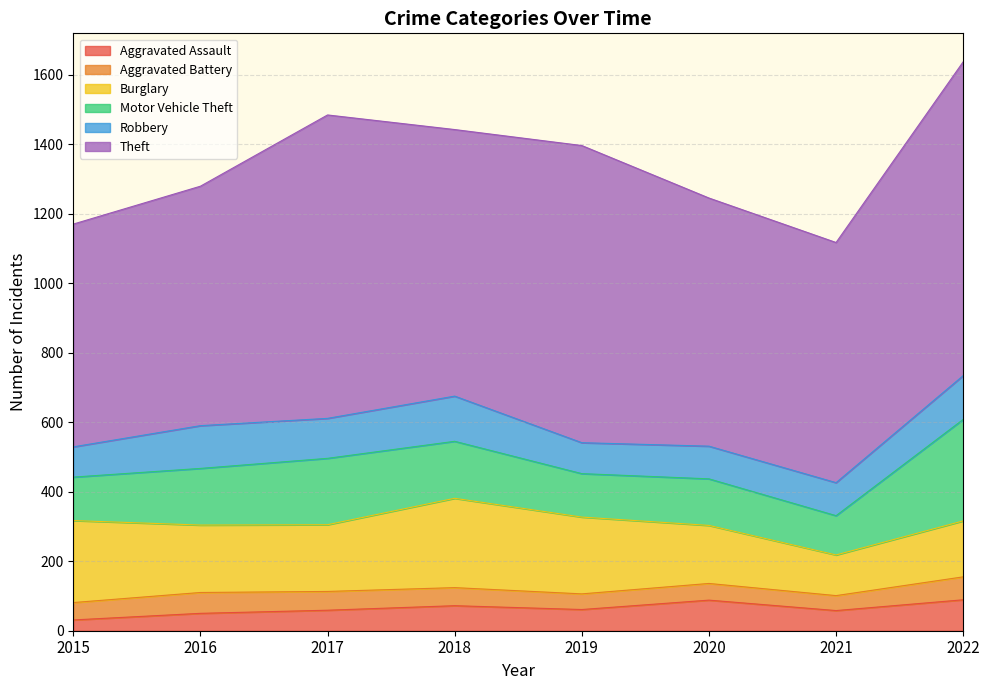

Which series has the largest total across all categories?

Theft